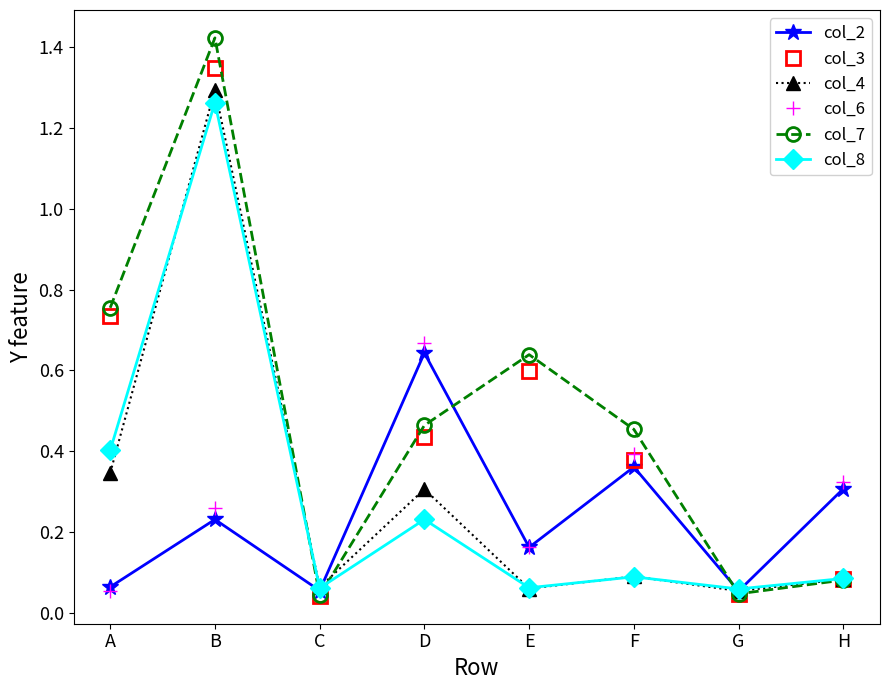

Between which two adjacent categories do col_6 and col_7 first intersect?

B and C